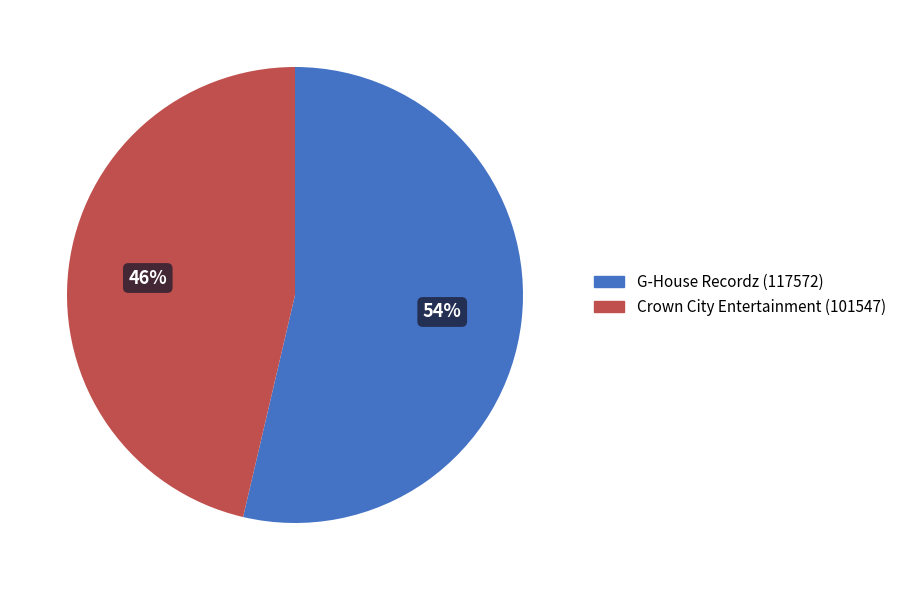

Between Crown City Entertainment (101547) and G-House Recordz (117572), which is larger?

G-House Recordz (117572)